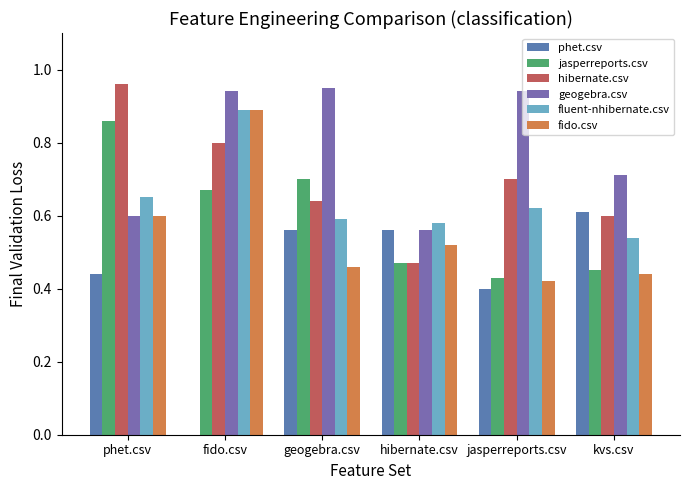

List the series in order of their peak value, highest first.

hibernate.csv, geogebra.csv, fluent-nhibernate.csv, fido.csv, jasperreports.csv, phet.csv